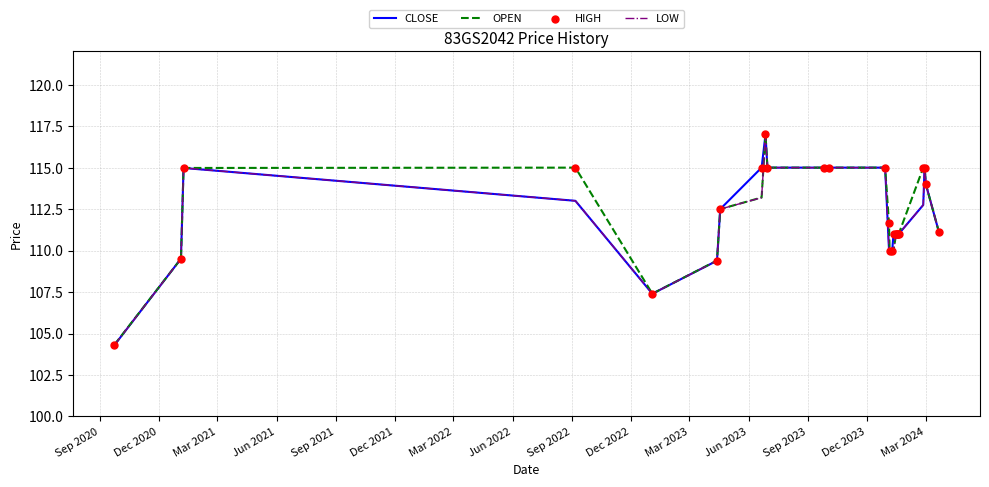

What is the minimum value for OPEN?

104.3